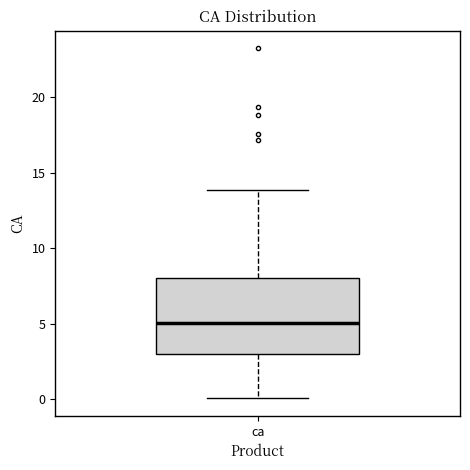

Read this box plot against the y-axis: the position of the median line, the range covered by the box, and the ends of both whiskers. The values are not printed on the chart, so give them approximately, as read against the axis.

median 5, box 3 to 8, whiskers 0 to 14